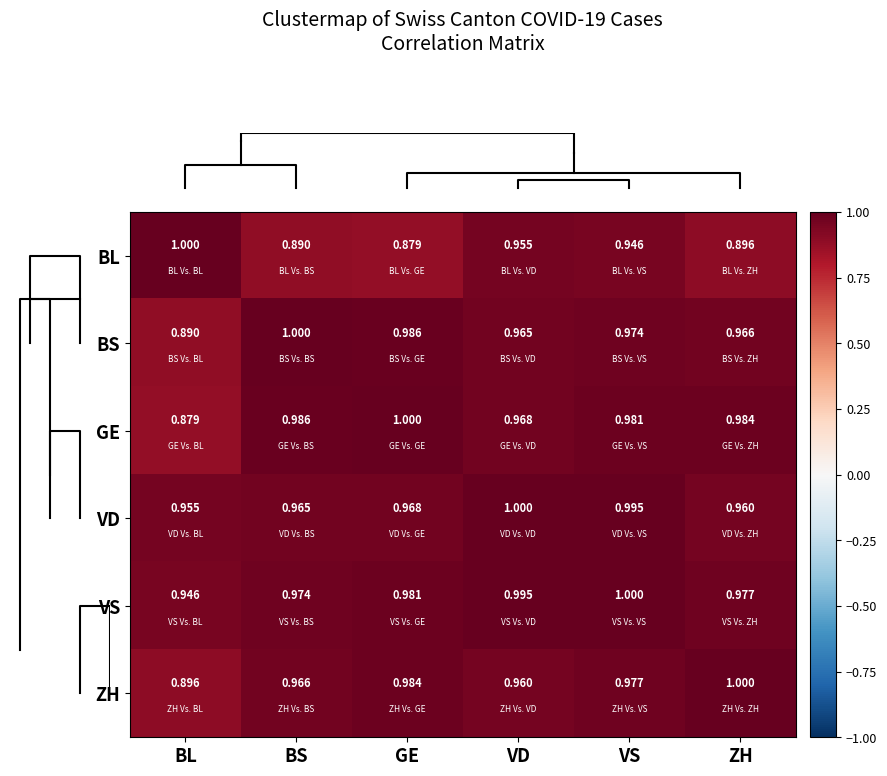

At which label is ZH closest to 0?

BL